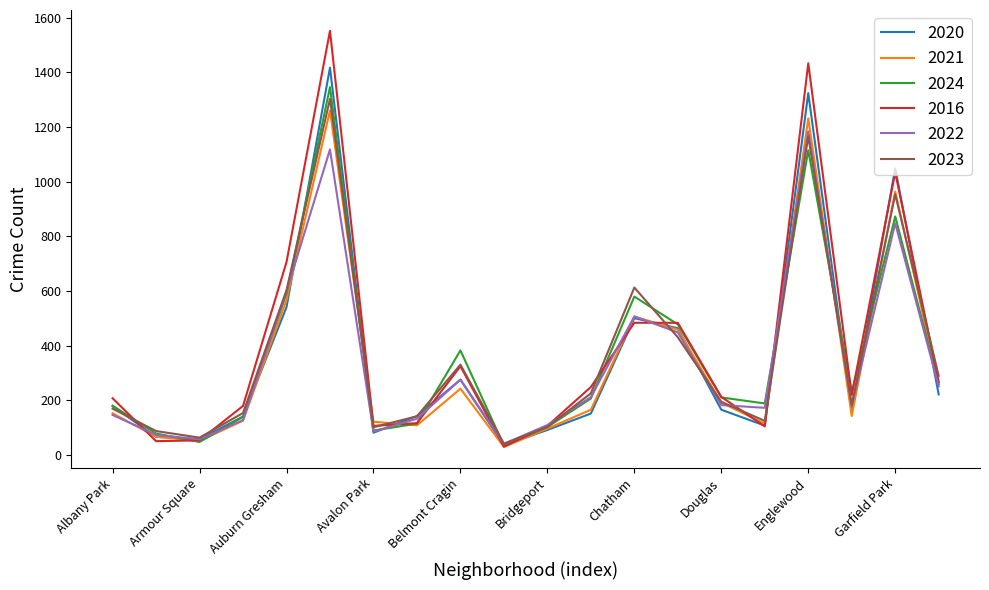

Which series has the largest range (max minus min)?

2016